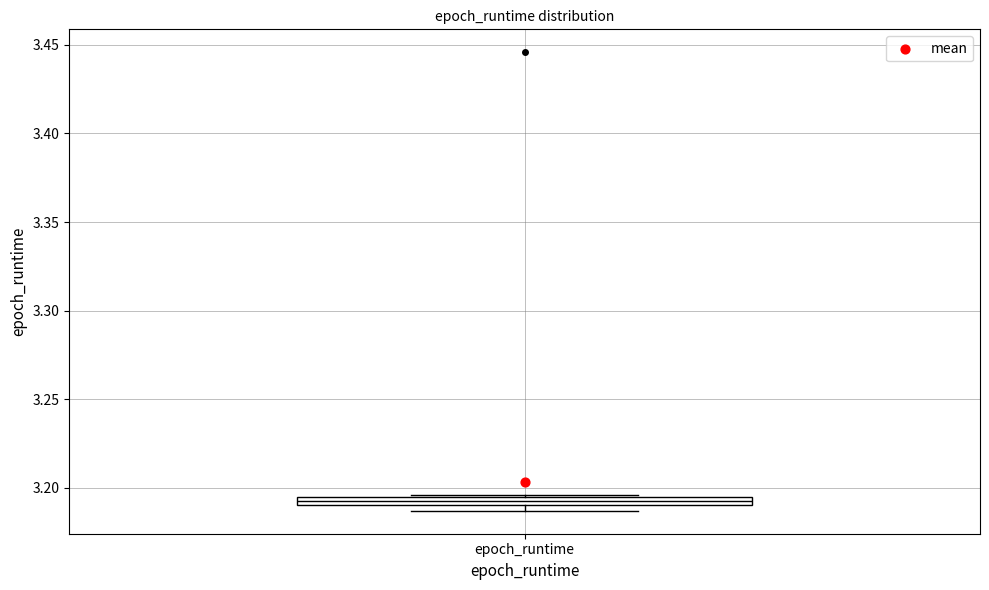

Where is the upper edge of the box for epoch_runtime on the y-axis? The values are not printed on the chart, so give them approximately, as read against the axis.

3.195